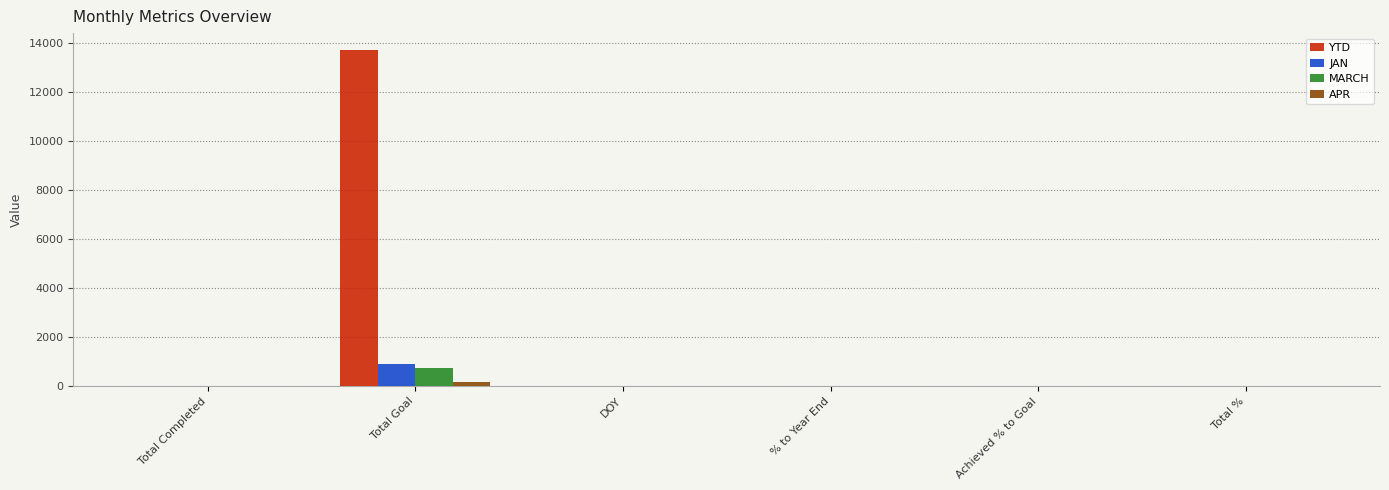

Which series changed the most between Total Goal and % to Year End?

YTD